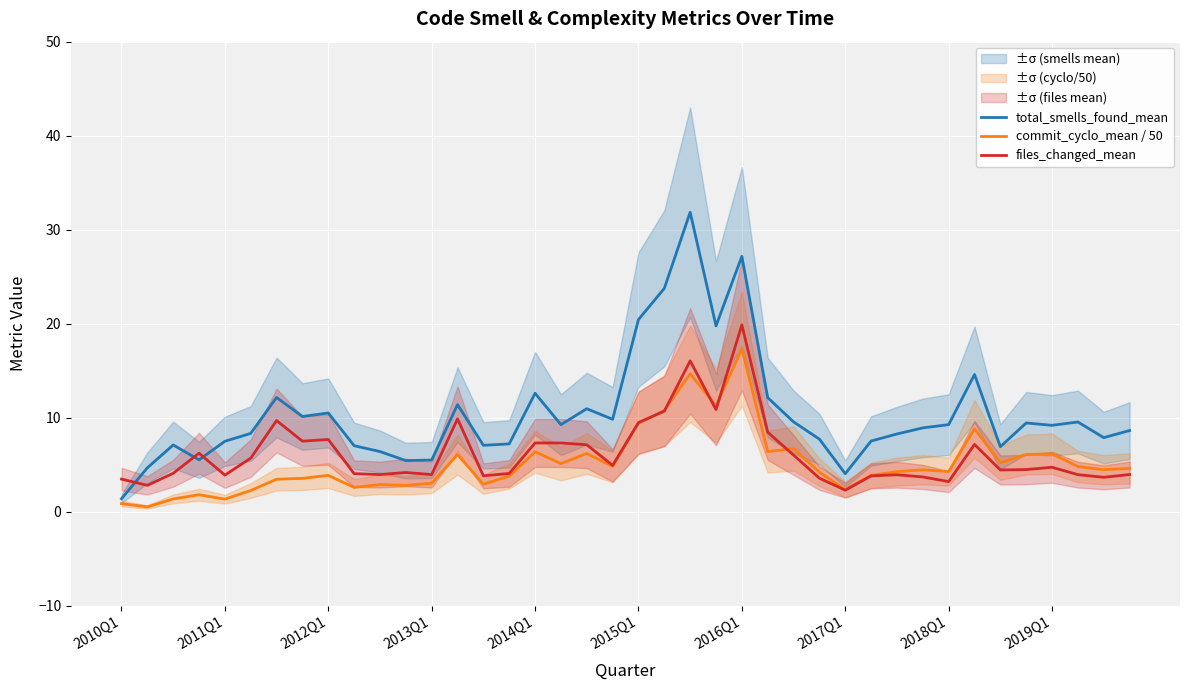

Which series has the widest spread of values?

total_smells_found_mean